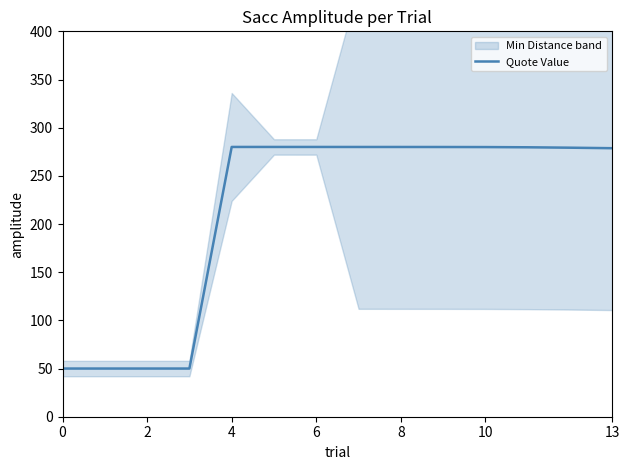

What is the highest value of the Quote Value series?

280.0